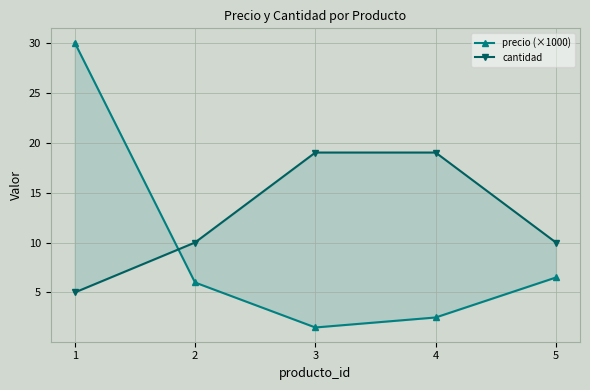

At which category is the sum across all series the highest?

1